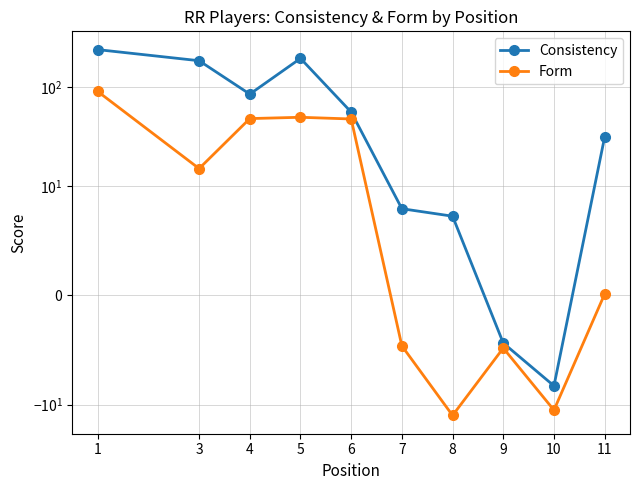

What is the difference between the maximum and minimum values in the Form series?

103.9